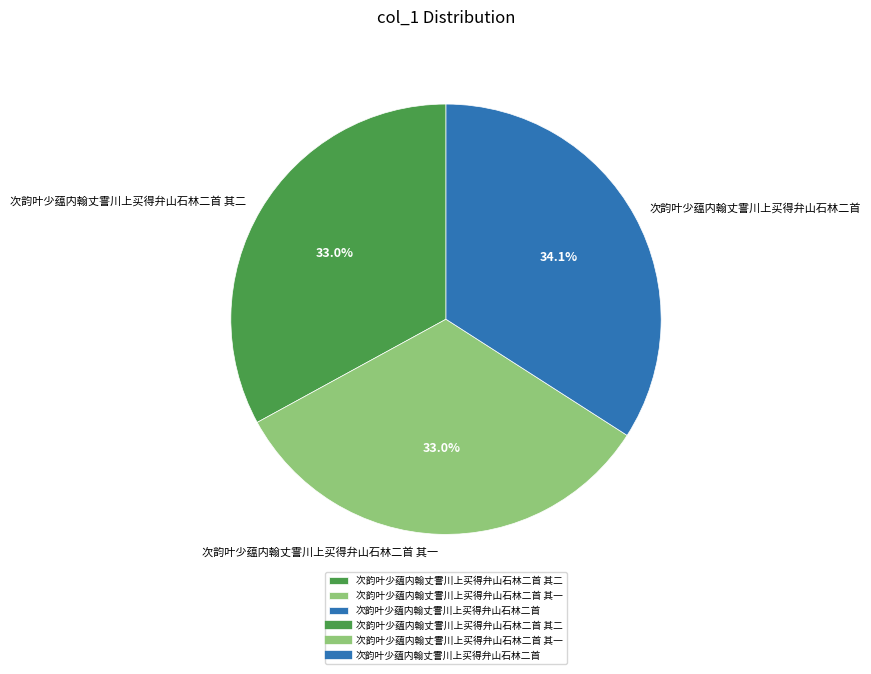

To the nearest percent, what portion does 次韵叶少蕴内翰丈霅川上买得弁山石林二首 represent?

34%